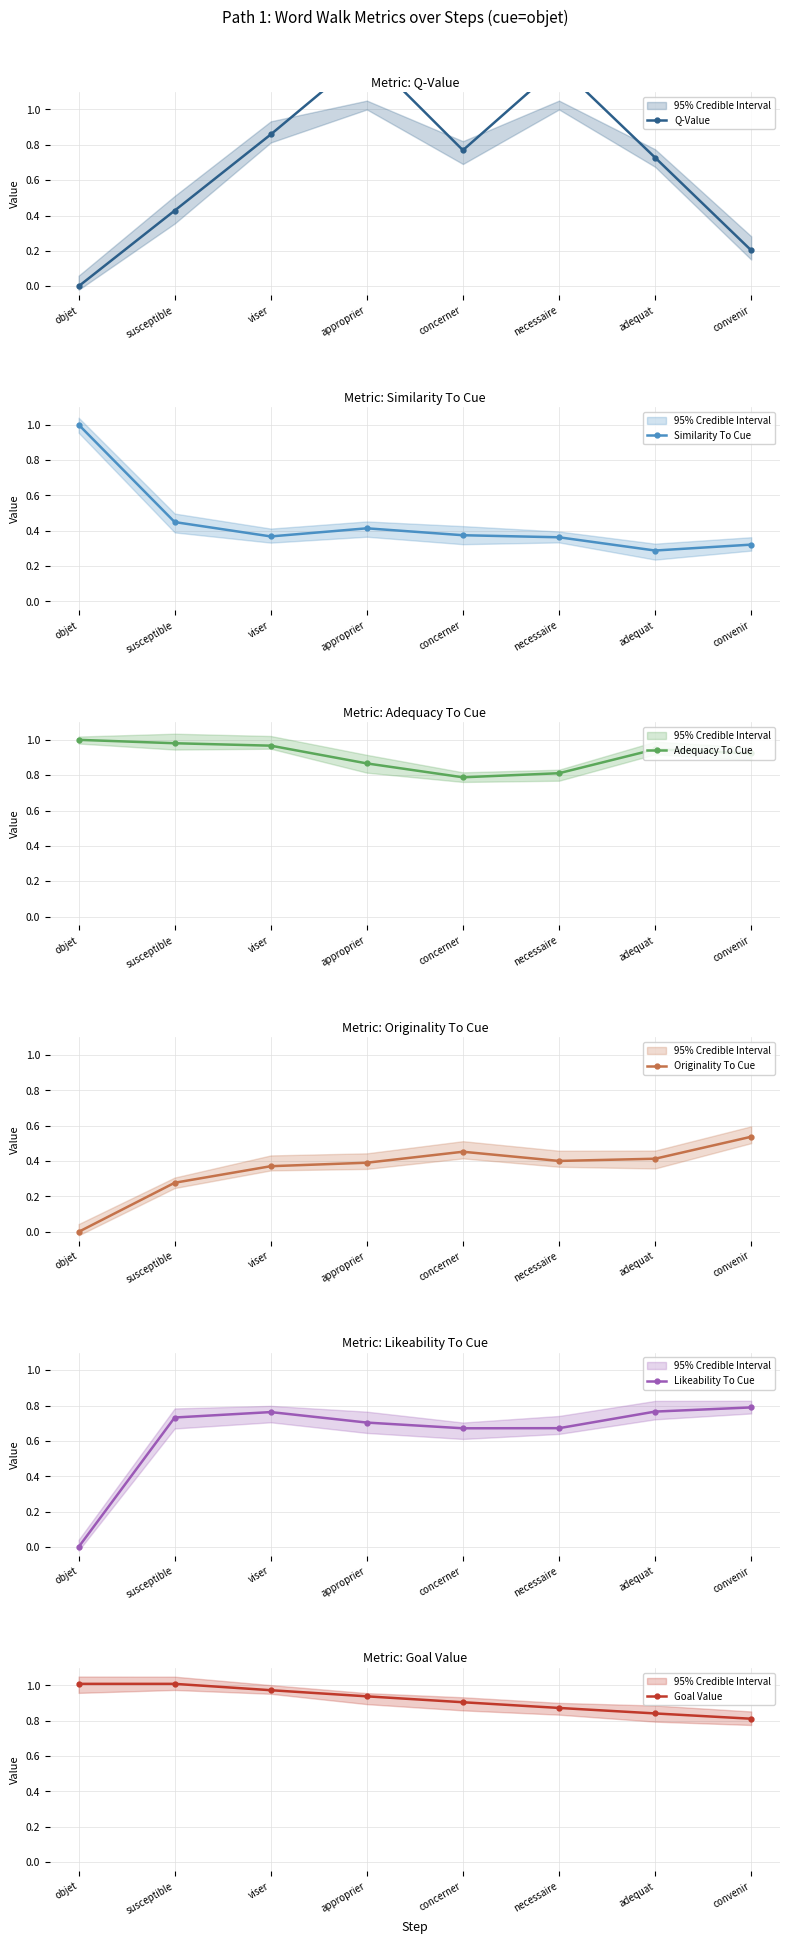

True or false: Adequacy To Cue and Goal Value cross at least once.

True